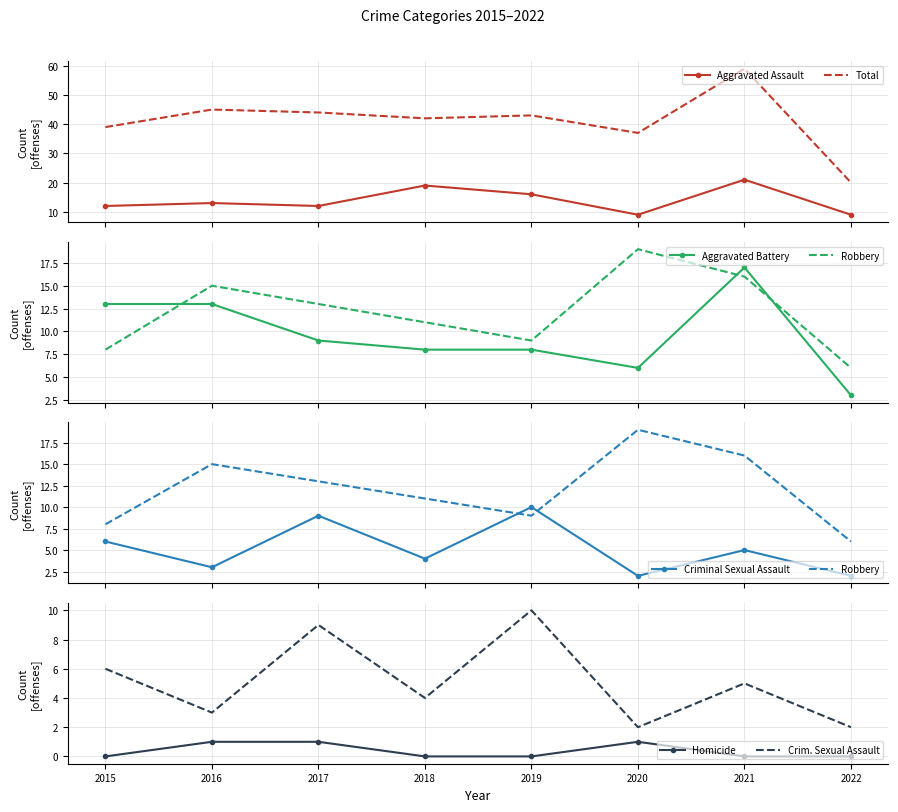

What is the value of the Aggravated Assault point at the 1st from the left?

12